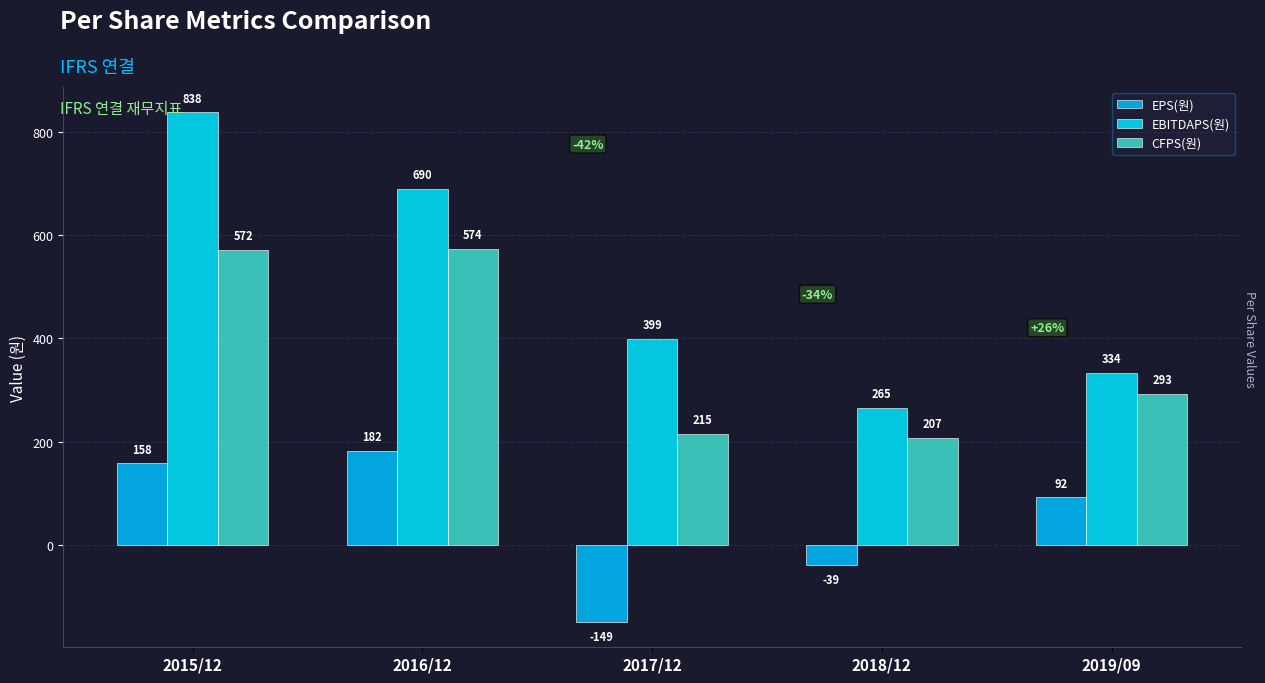

Between 2016/12 and 2018/12, which series saw the biggest shift?

EBITDAPS(원)